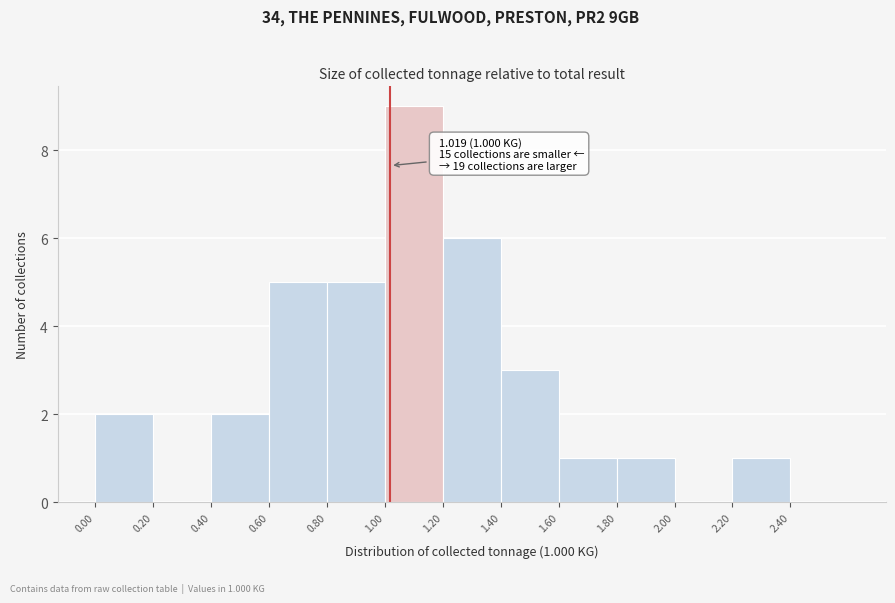

Over which range of the x-axis is the bar tallest?

1.0 to 1.2